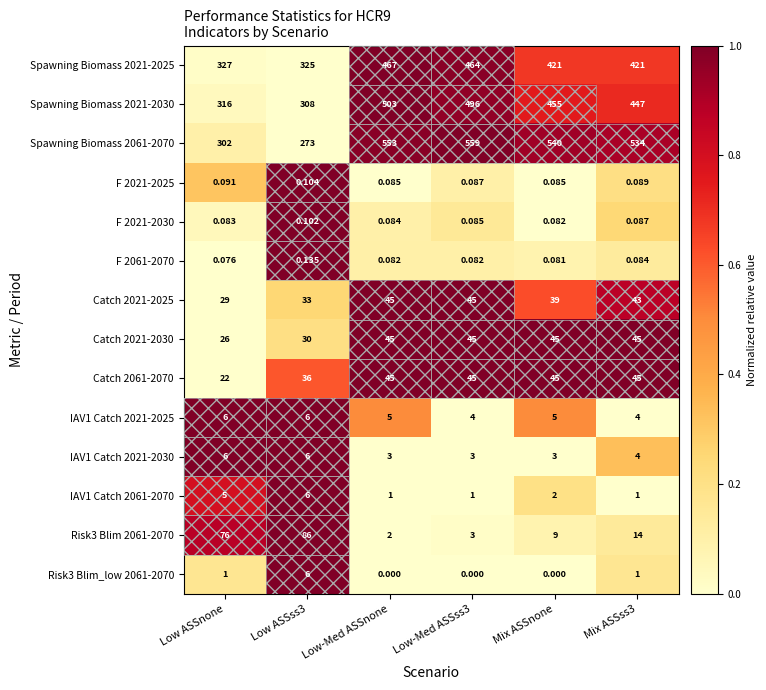

Count the number of categories in the chart.

6